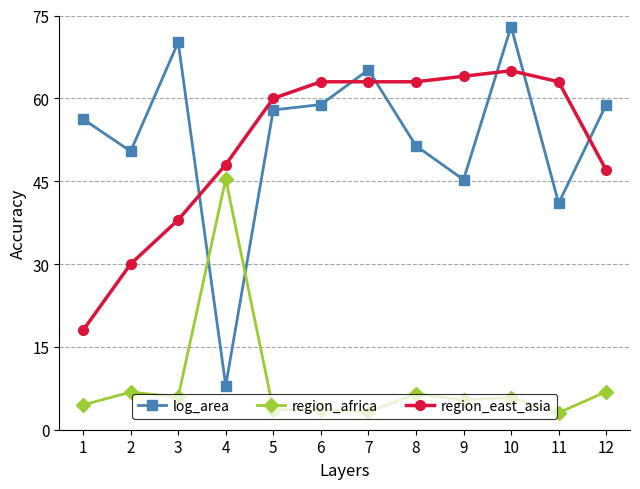

After their last crossing, which series has the higher values: region_africa or log_area?

log_area